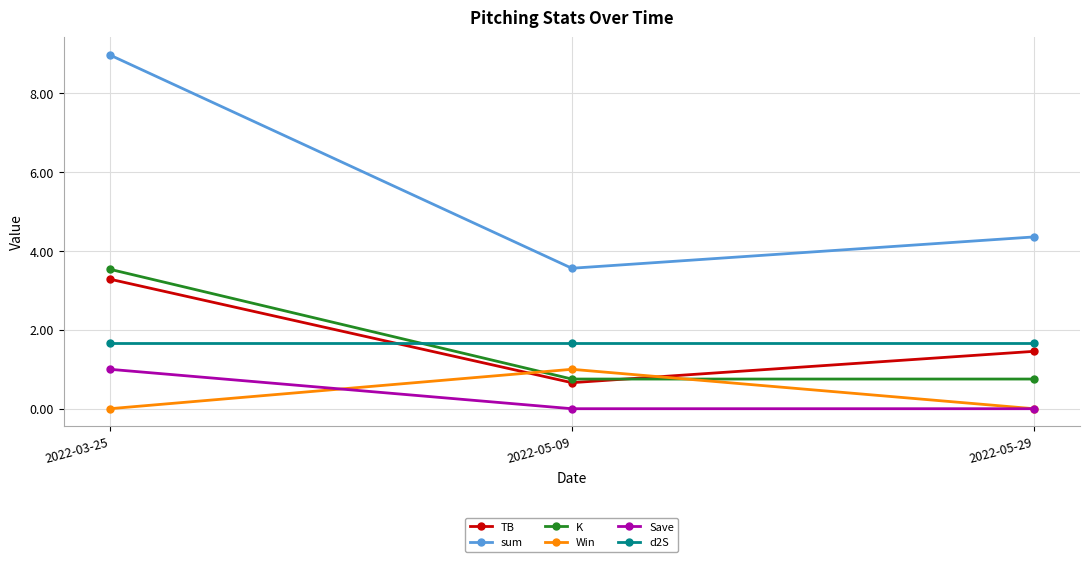

How many categories are shown in the chart?

3